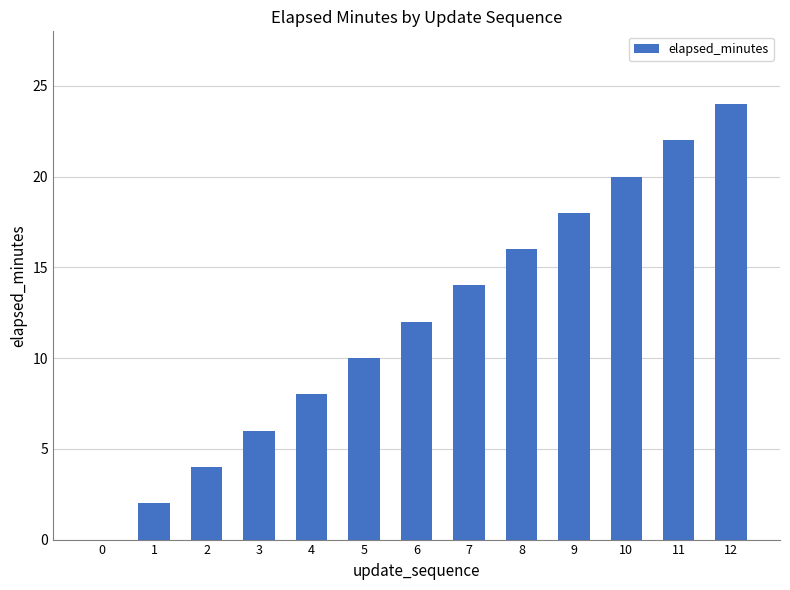

What is the change in value from 5 to 10?

+10